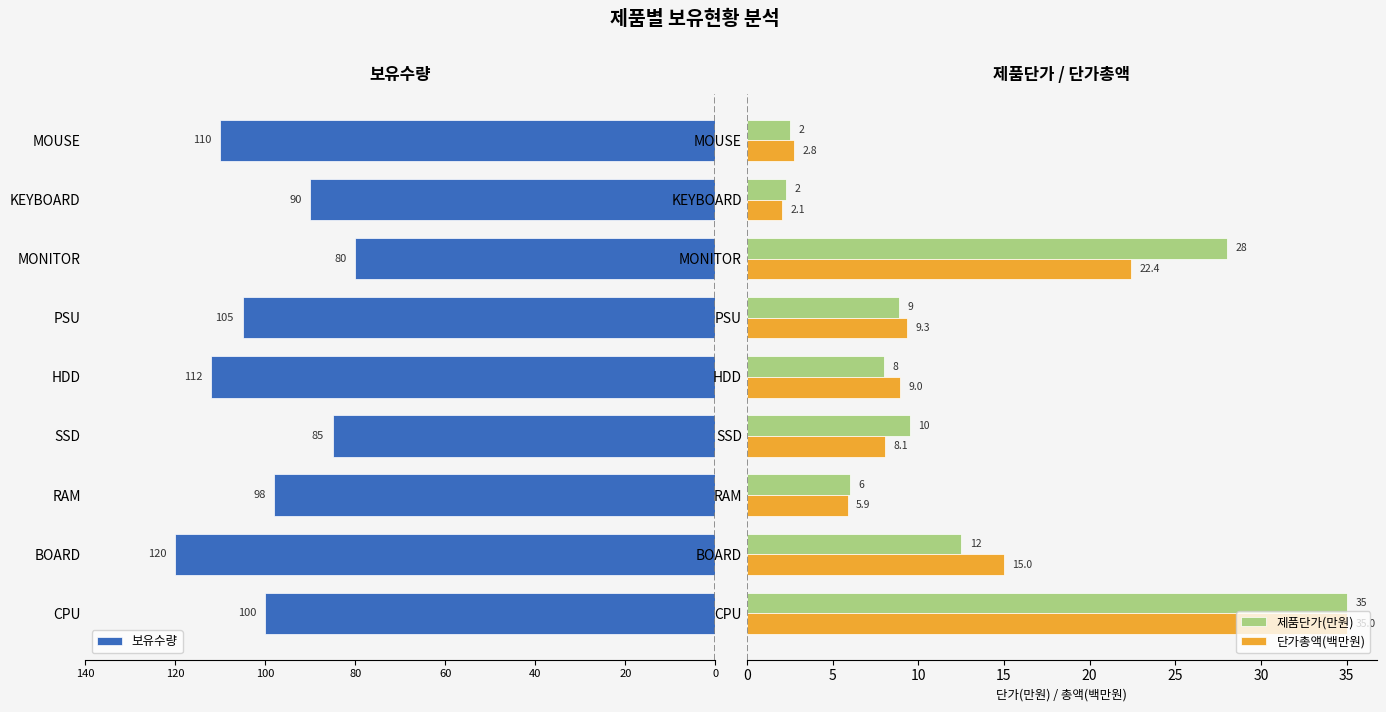

Read the 제품단가(만원) value at SSD.

9.5